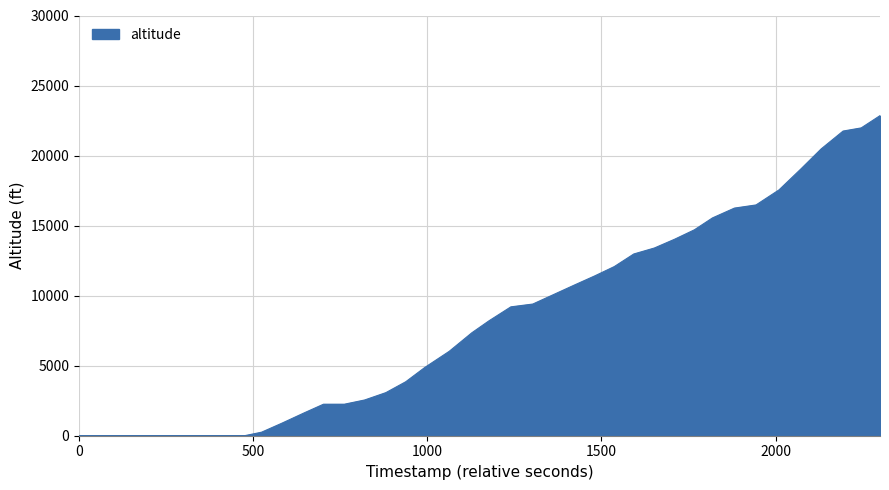

What is the difference between the maximum and minimum values?

22850